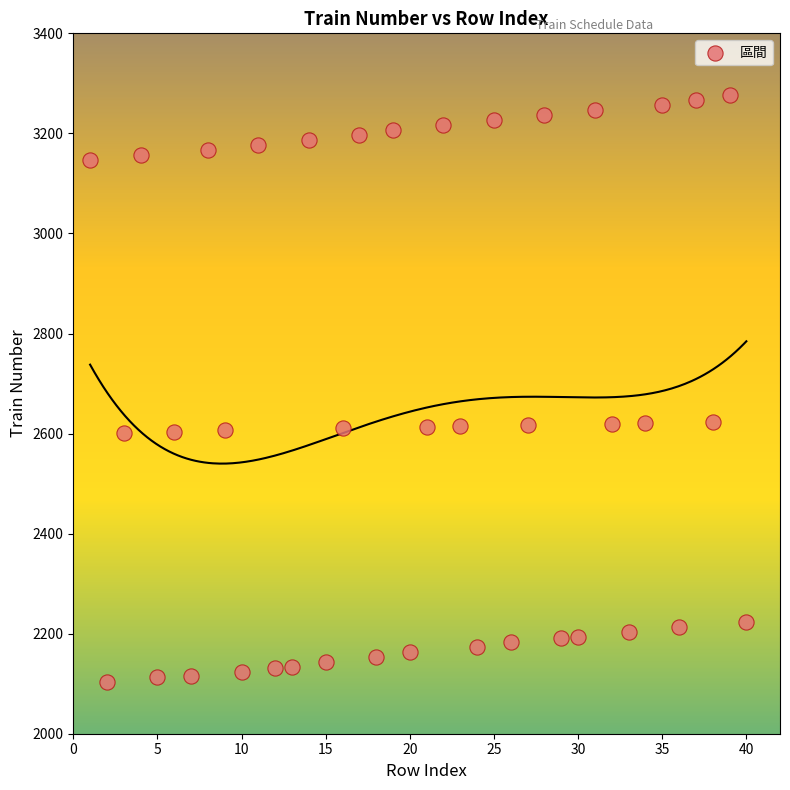

What is the range of X values (max minus min)?

39